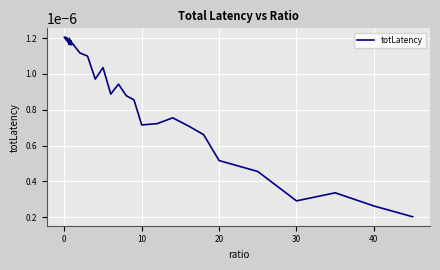

How many lines are shown in the chart?

1